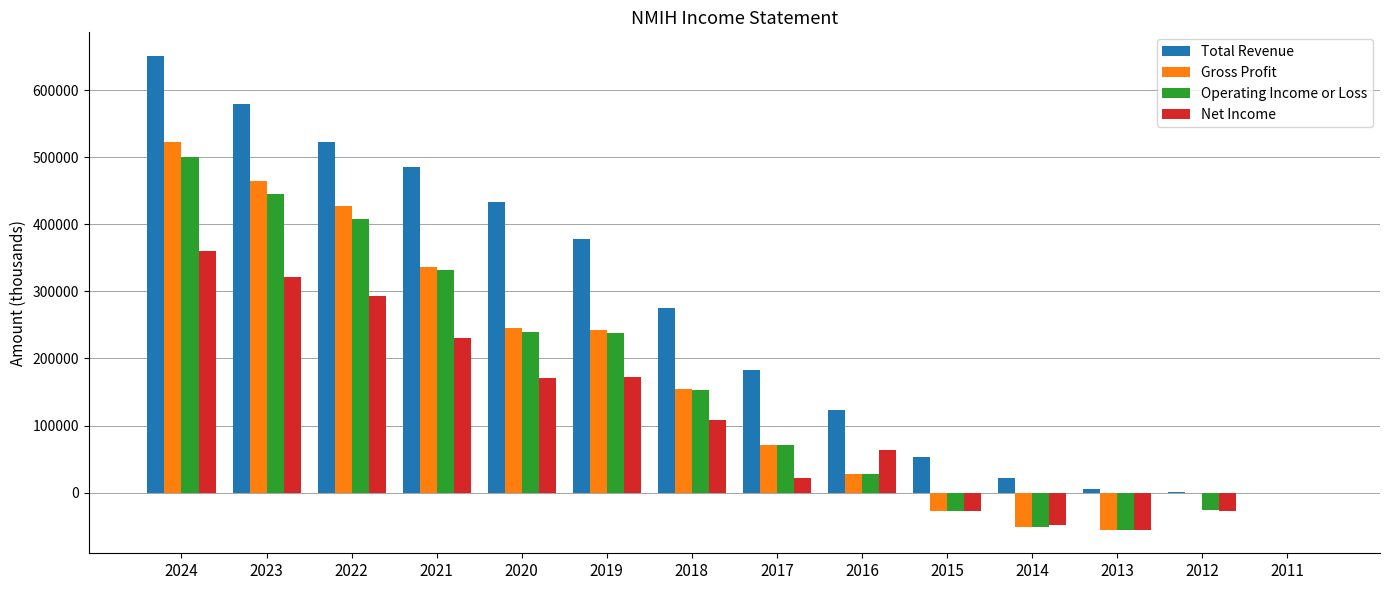

What is the total value across all series at 2015?

-29400